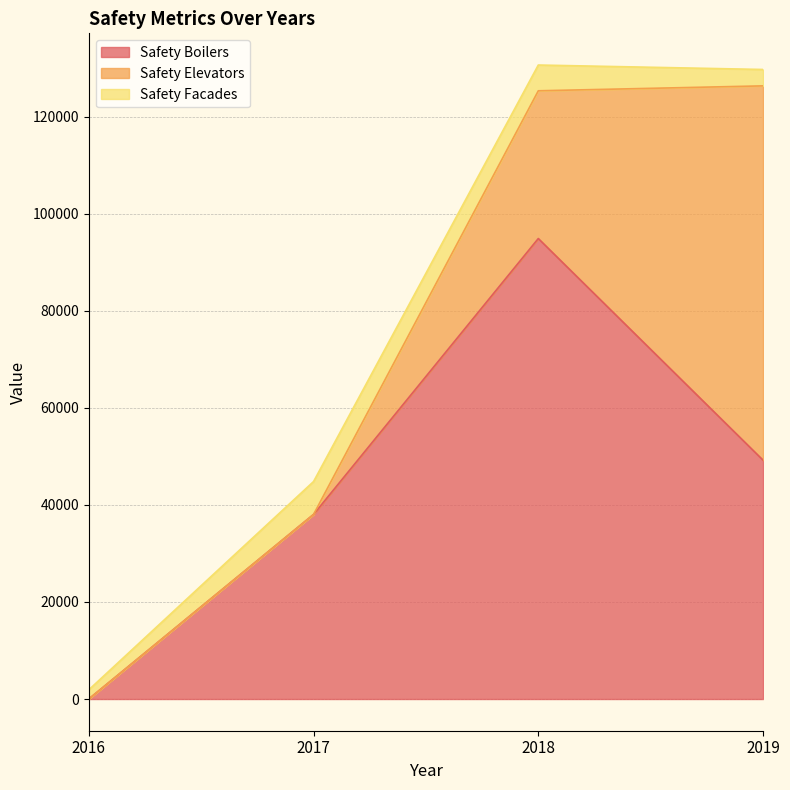

The value of Safety Elevators at 2019 is 77153. True or false?

True